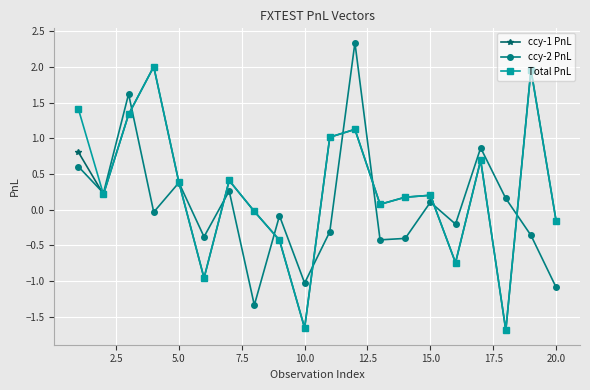

What is the value of the Total PnL point at the 3rd from the left?

1.3